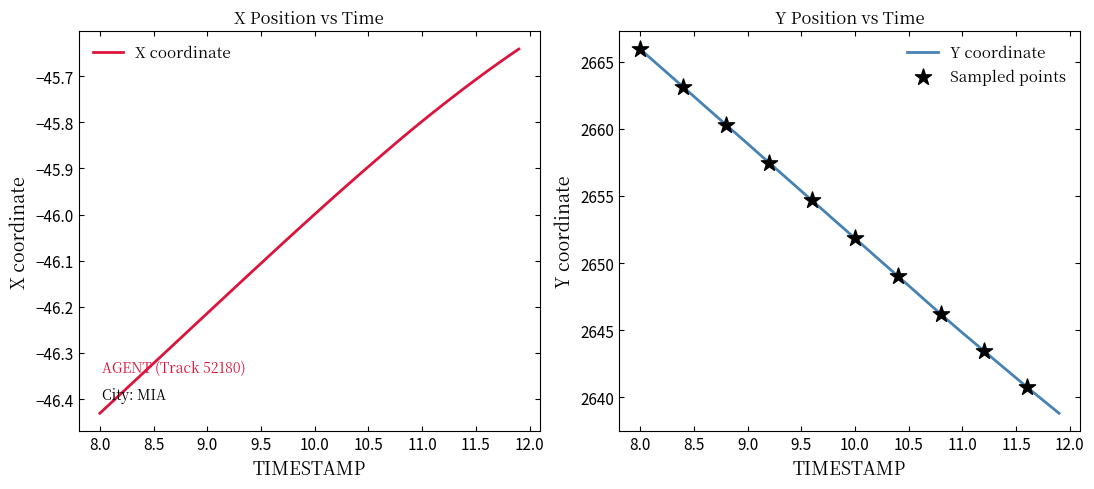

Which series has the largest total across all categories?

Y